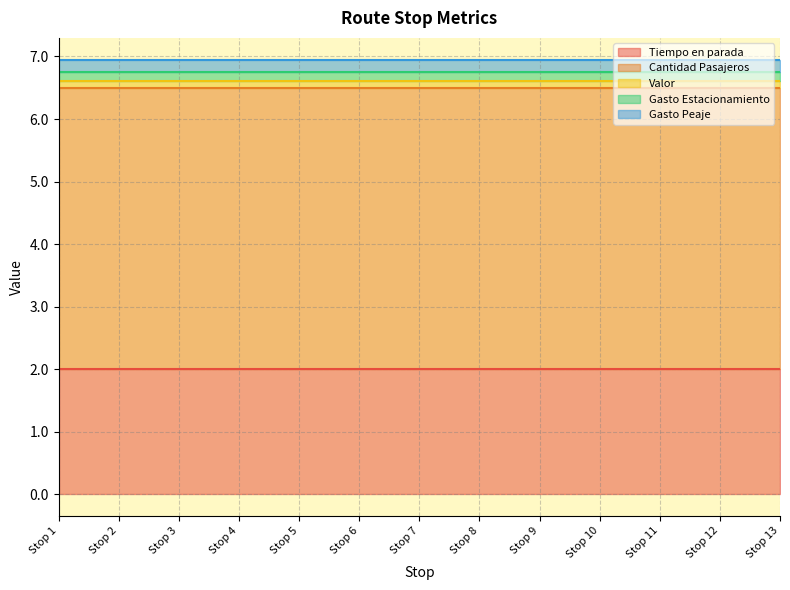

How many lines are shown in the chart?

5